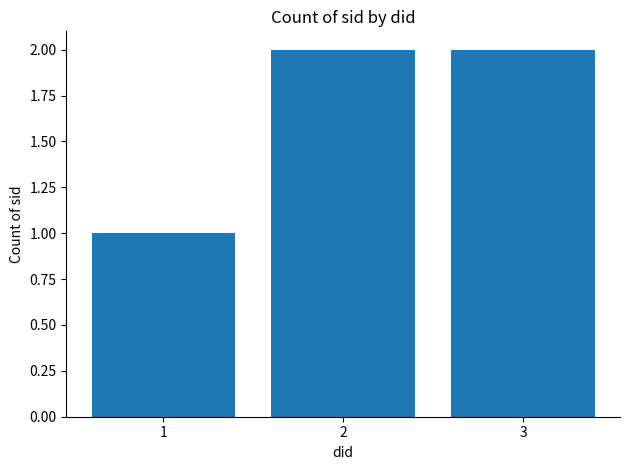

What is the difference between the values at 1 and 2?

1